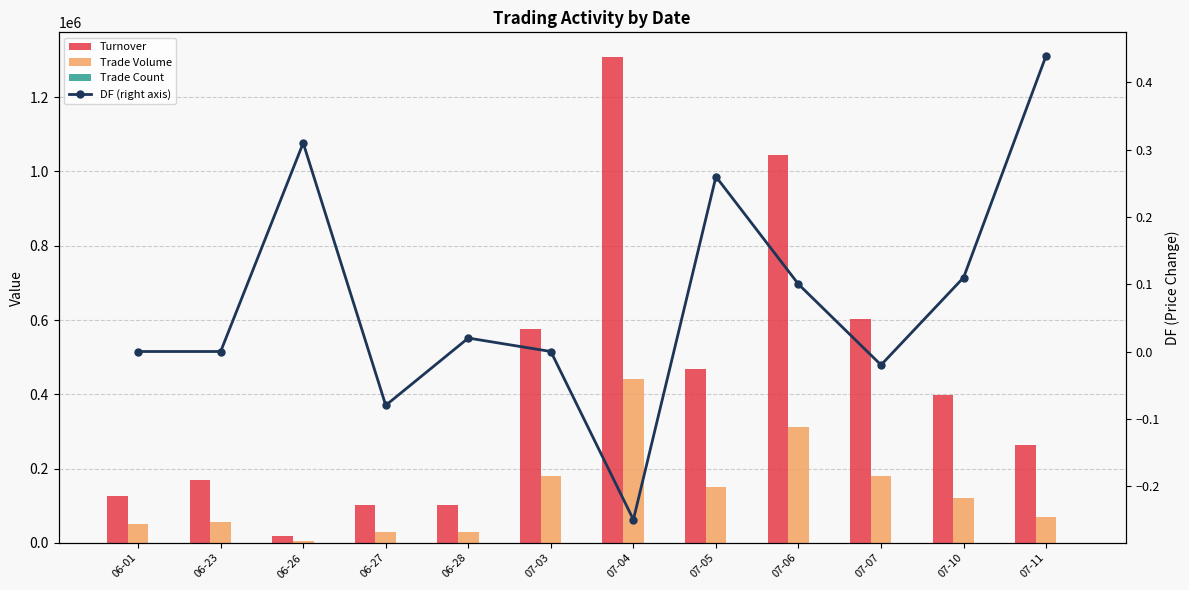

Reading left to right, what are all the values shown in this chart?

Turnover: 06-01=127500.0	06-23=168910.0	06-26=17500.0	06-27=102300.0	06-28=103200.0	07-03=575000.0	07-04=1309000.0	07-05=467040.0	07-06=1043310.0	07-07=601970.0	07-10=399200.0	07-11=262360.0
Trade Volume: 06-01=50000.0	06-23=55000.0	06-26=5000.0	06-27=30000.0	06-28=30000.0	07-03=180000.0	07-04=440000.0	07-05=151000.0	07-06=311000.0	07-07=181000.0	07-10=120000.0	07-11=69000.0
Trade Count: 06-01=1.0	06-23=4.0	06-26=1.0	06-27=2.0	06-28=2.0	07-03=3.0	07-04=12.0	07-05=8.0	07-06=7.0	07-07=8.0	07-10=2.0	07-11=4.0
DF (right axis): 06-01=0.0	06-23=0.0	06-26=0.3	06-27=-0.1	06-28=0.0	07-03=0.0	07-04=-0.2	07-05=0.3	07-06=0.1	07-07=-0.0	07-10=0.1	07-11=0.4